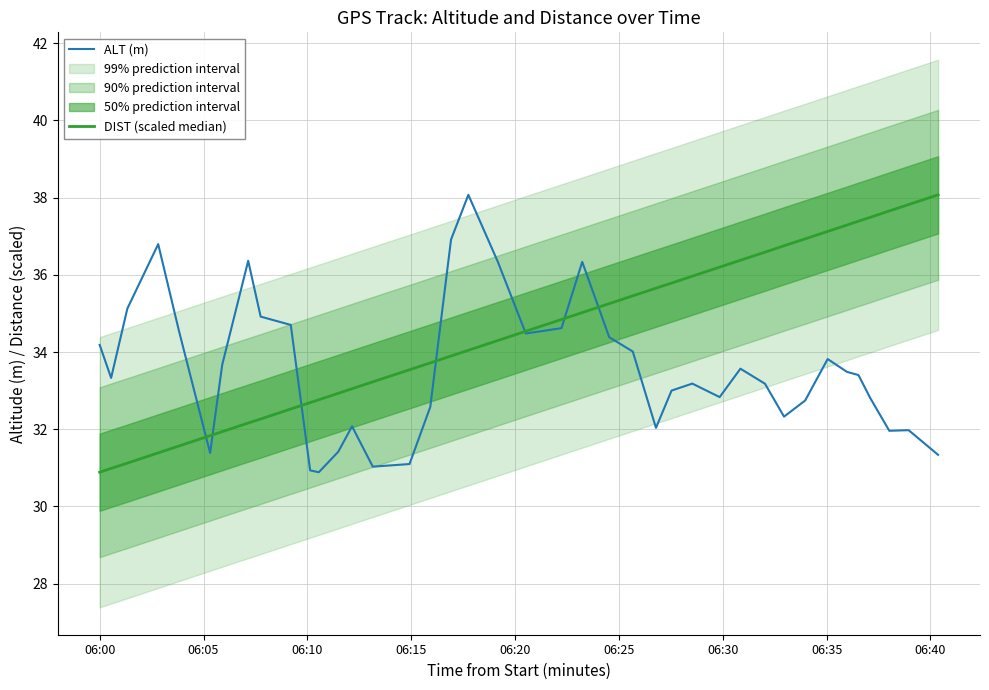

Which series has the largest total across all categories?

DIST (scaled median)